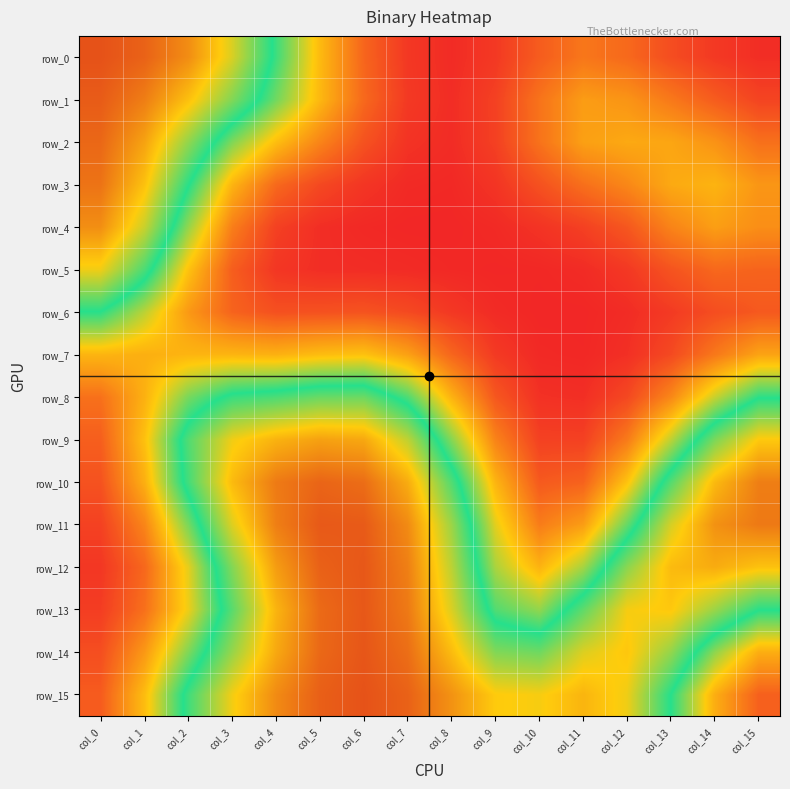

List the series in order of their peak value, lowest first.

row_7, row_6, row_8, row_5, row_9, row_4, row_3, row_2, row_10, row_1, row_11, row_13, row_12, row_14, row_15, row_0